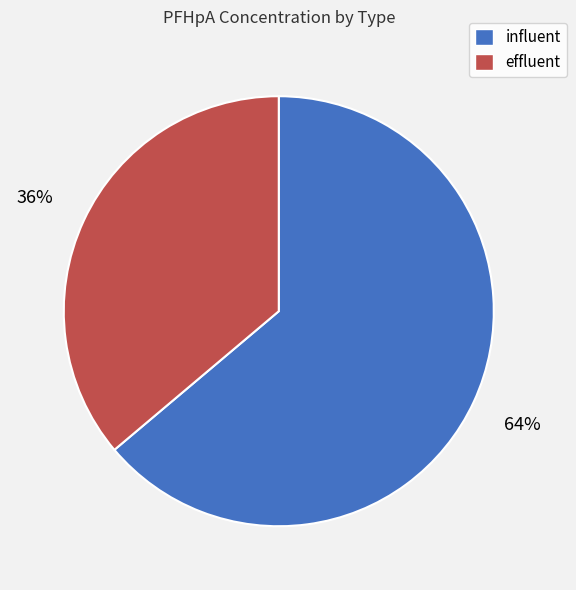

The effluent slice represents 28% of the pie. True or false?

False